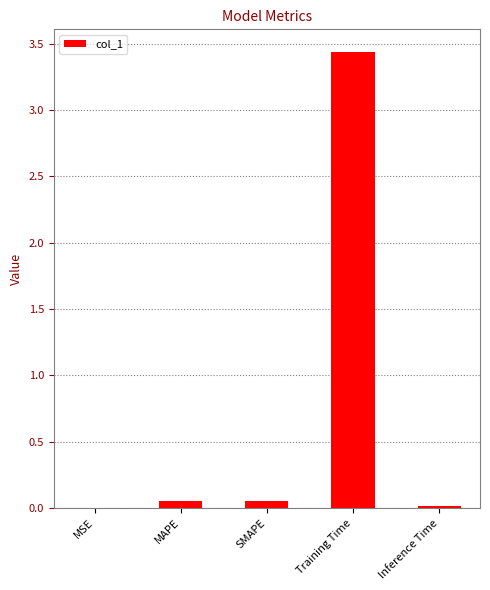

The chart shows a value of 0.0 at Inference Time. True or false?

True